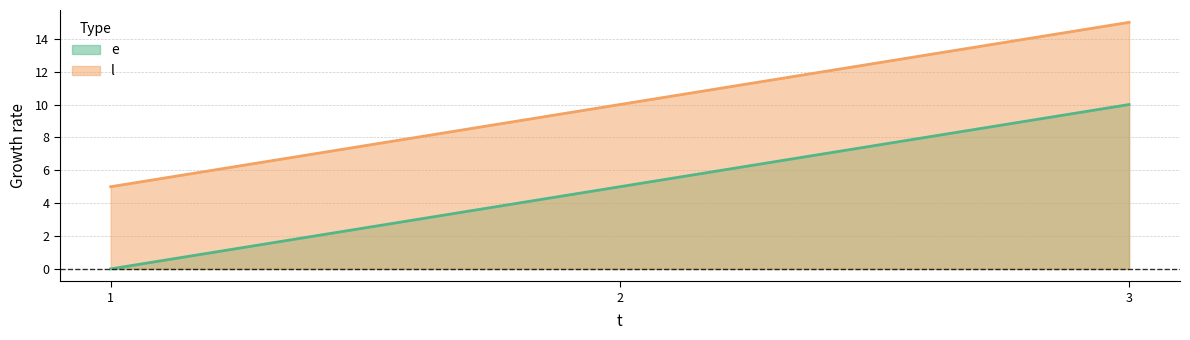

How many data points in e are above 5?

1